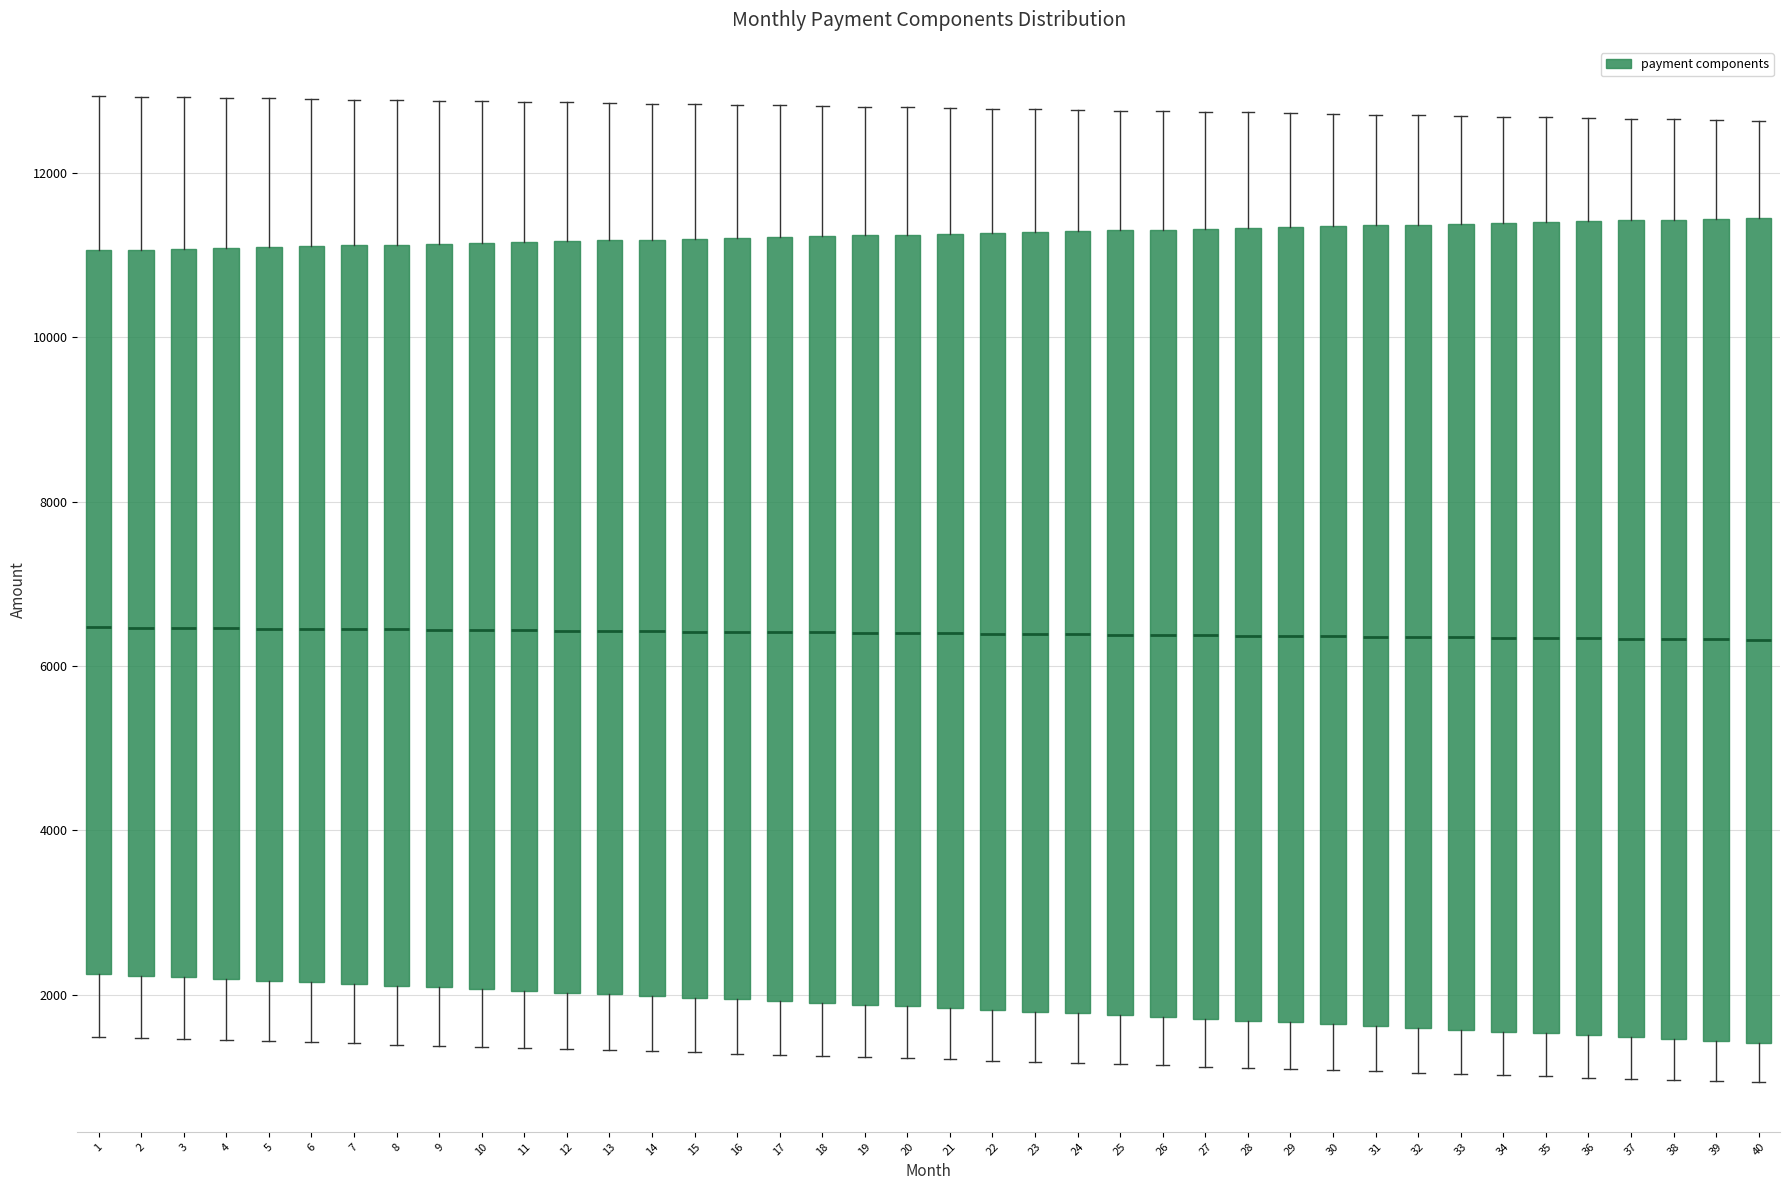

Where does the upper whisker of the box at x = 16 end on the y-axis? The values are not printed on the chart, so give them approximately, as read against the axis.

12800